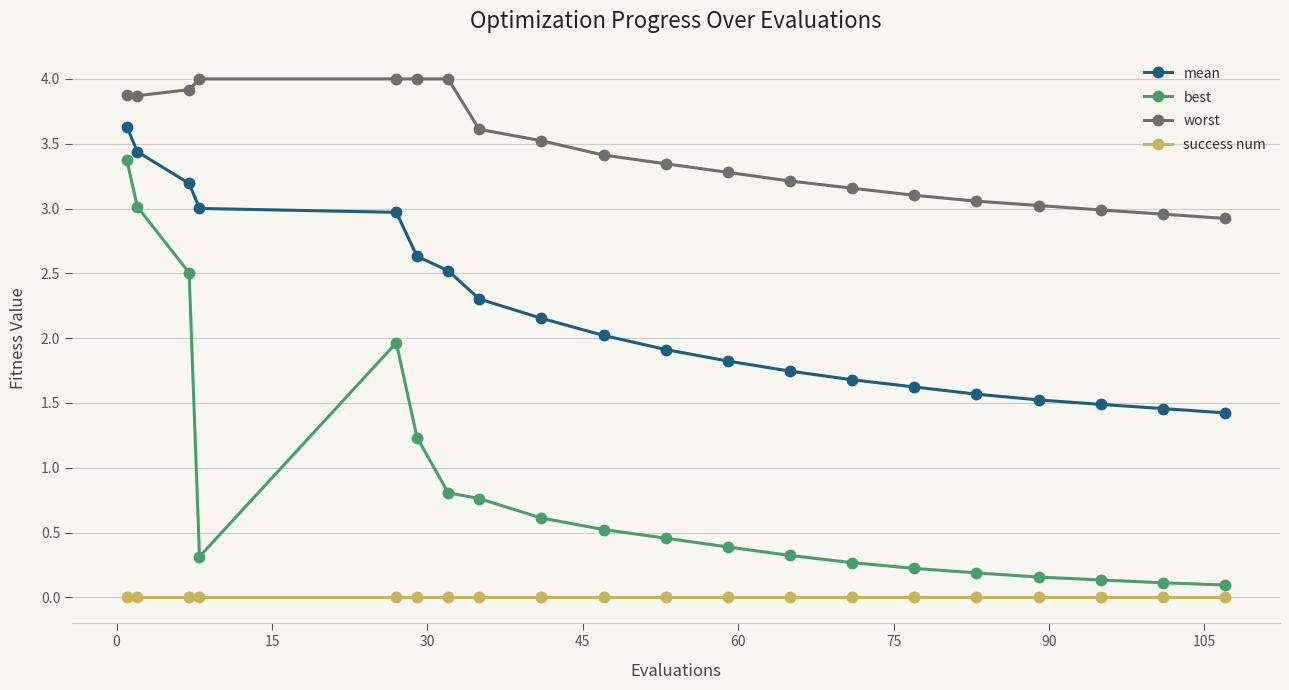

Which series has the largest range (max minus min)?

best